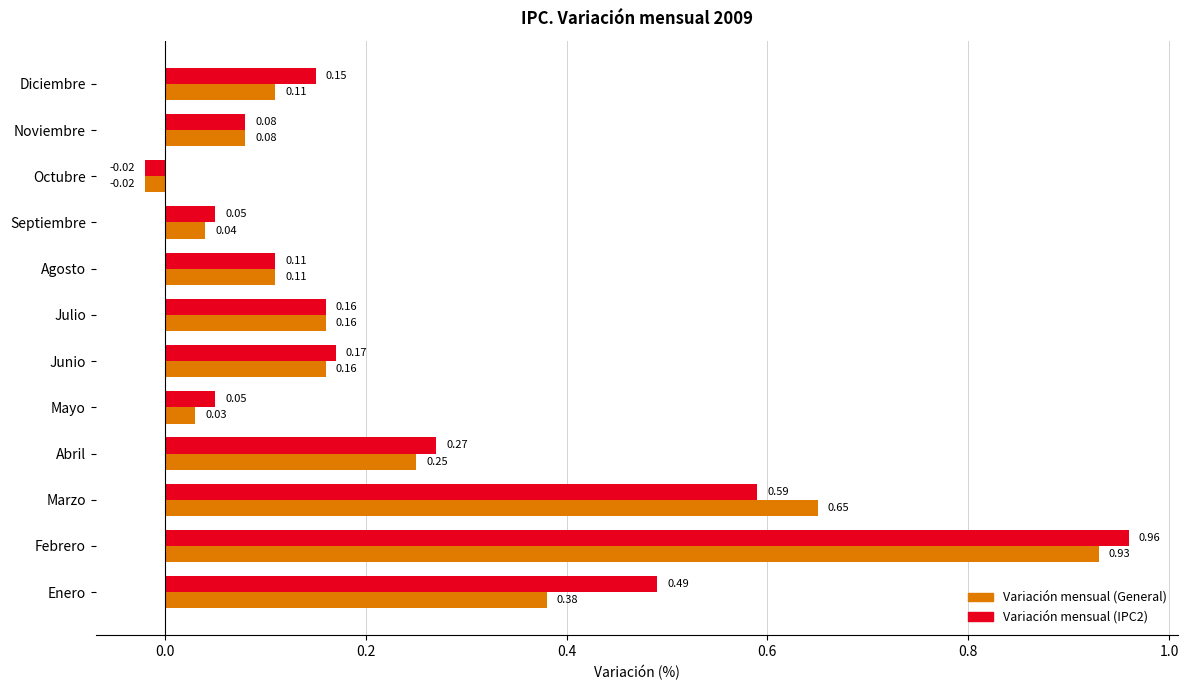

Which category has the highest value in the Variación mensual (IPC2) series?

Febrero